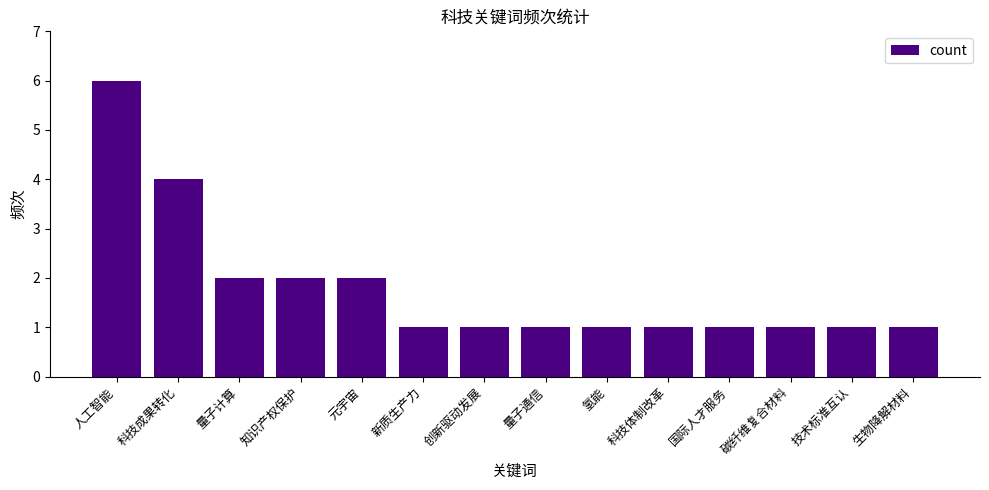

At which category does the chart reach its peak across all series?

人工智能